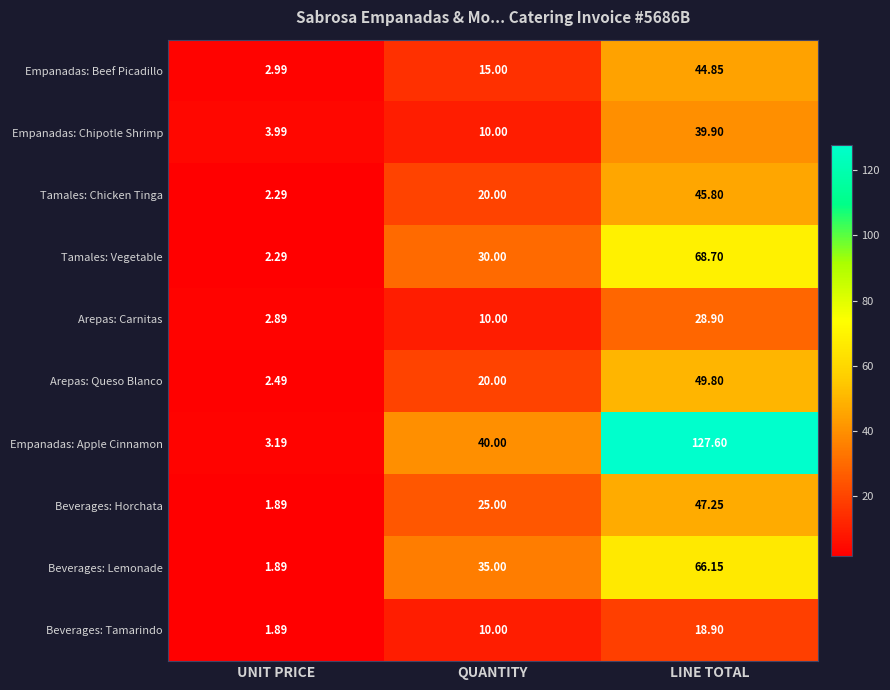

At which category is the sum across all series the highest?

LINE TOTAL